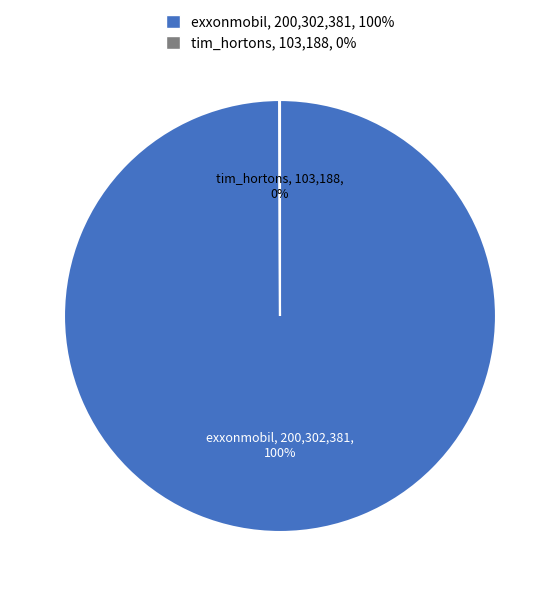

What is the largest slice in the pie chart?

exxonmobil